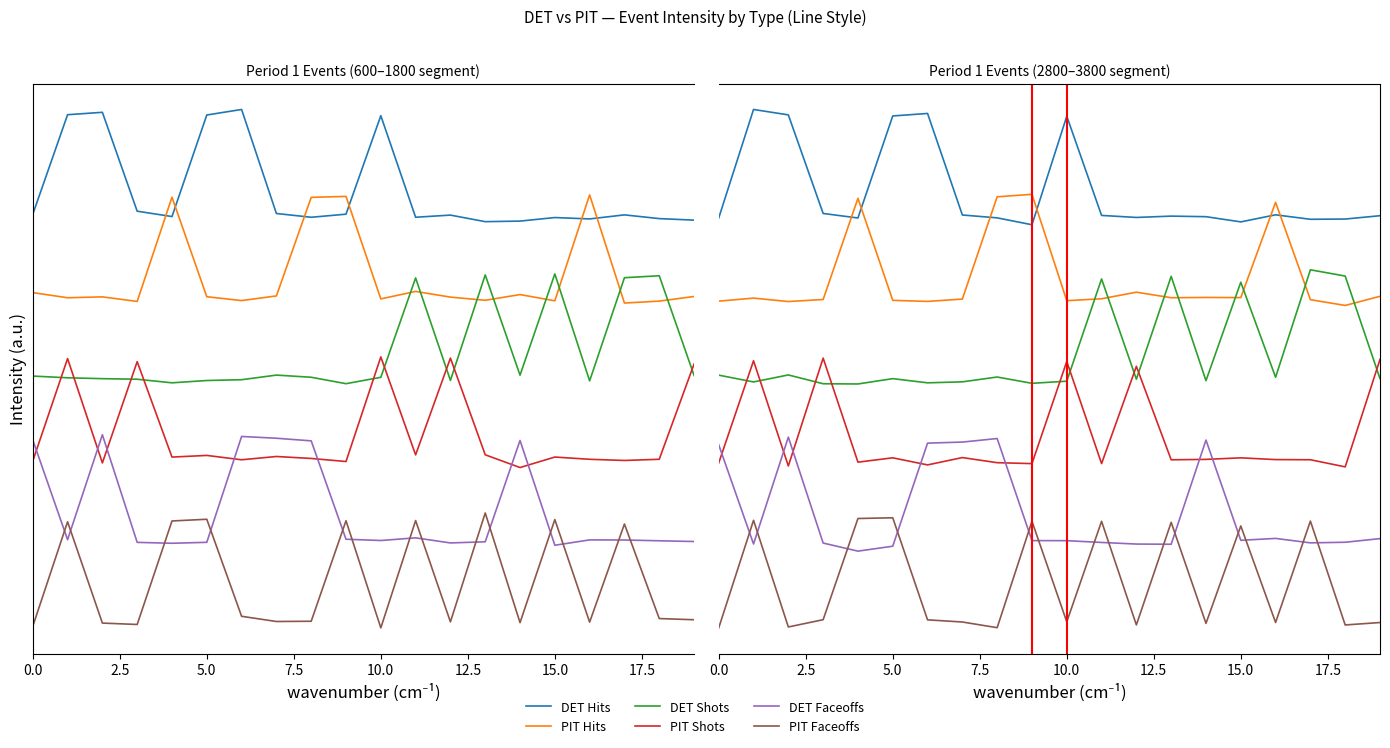

True or false: DET Hits and DET Faceoffs cross at least once.

False